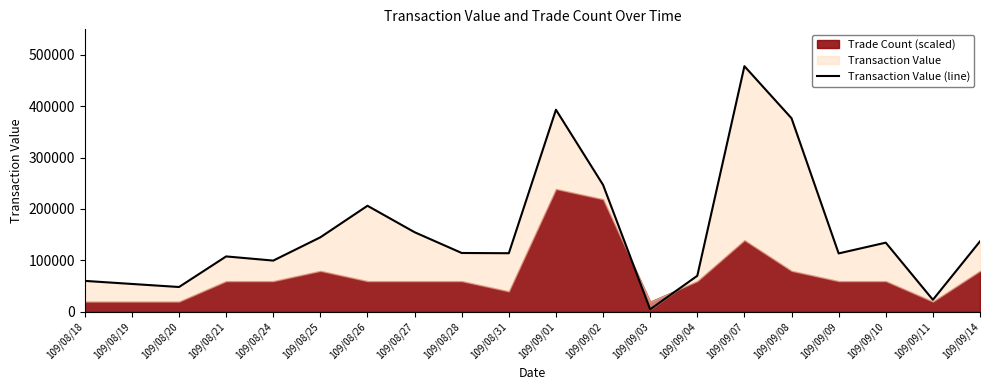

At which category does the data reach its first local valley?

109/08/20